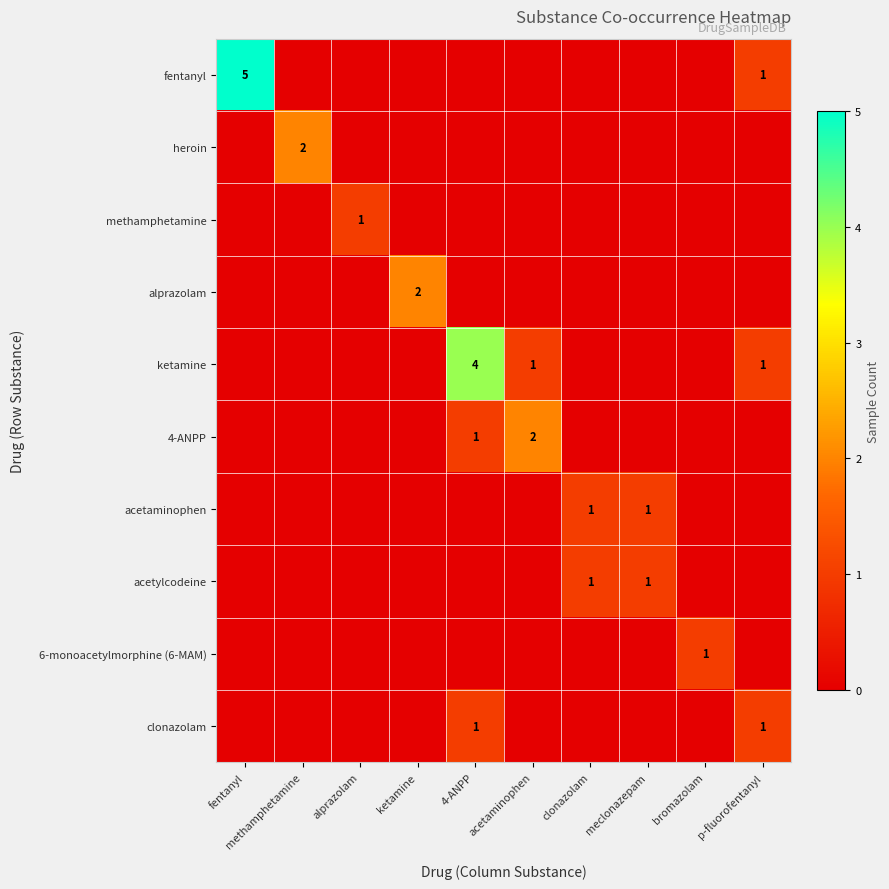

Which category has the highest value across all series?

fentanyl